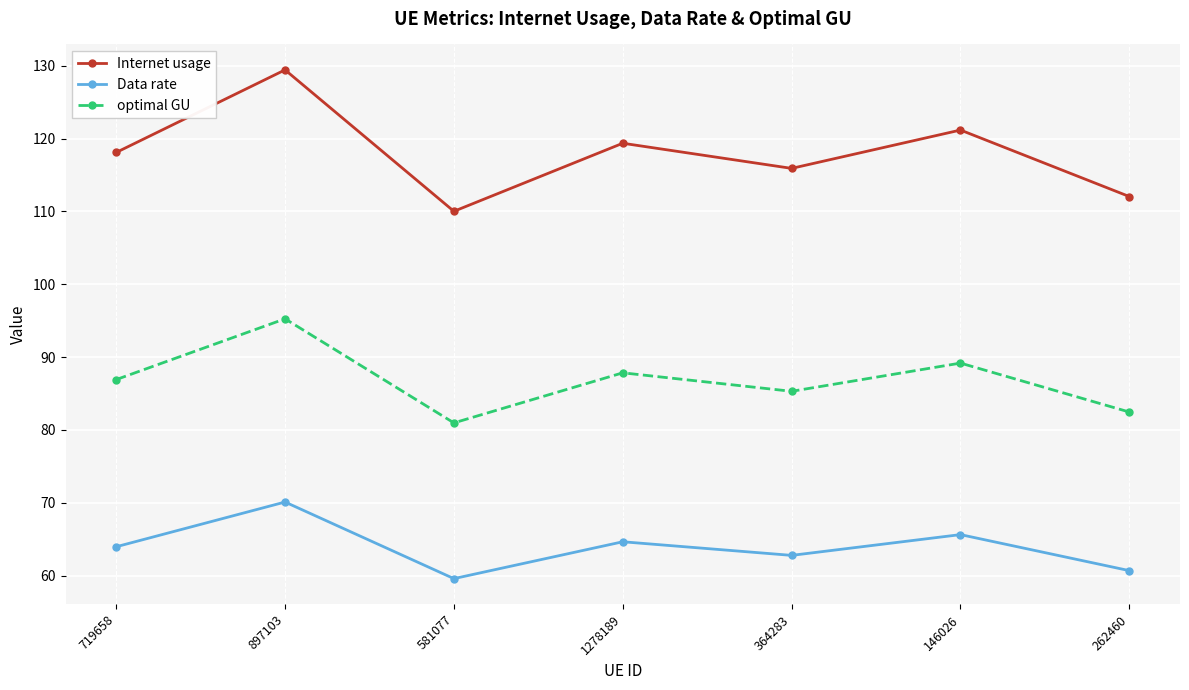

The value of Data rate at 1278189 is 64.7. True or false?

True